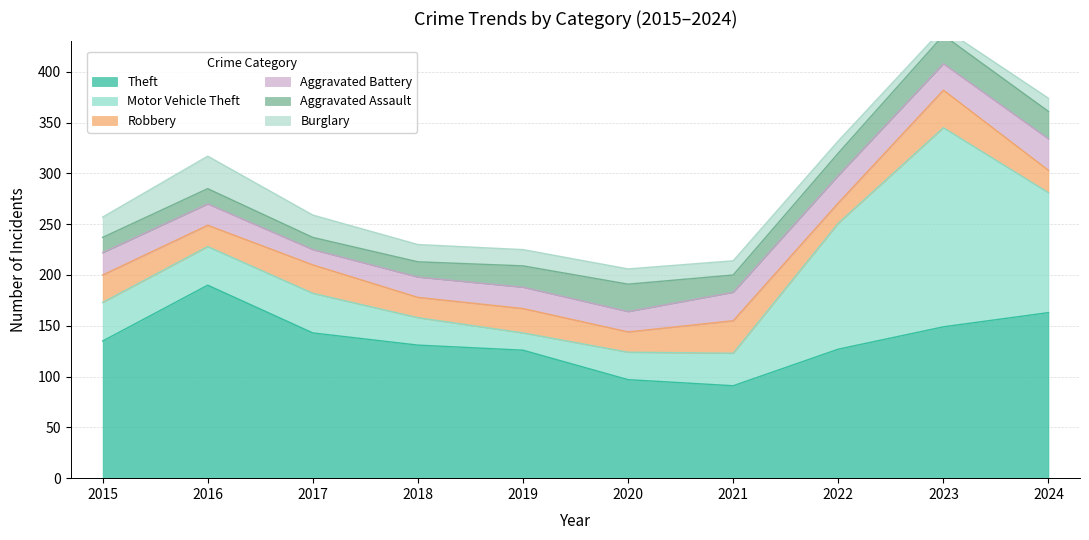

Which category has the lowest value in the Aggravated Battery series?

2017